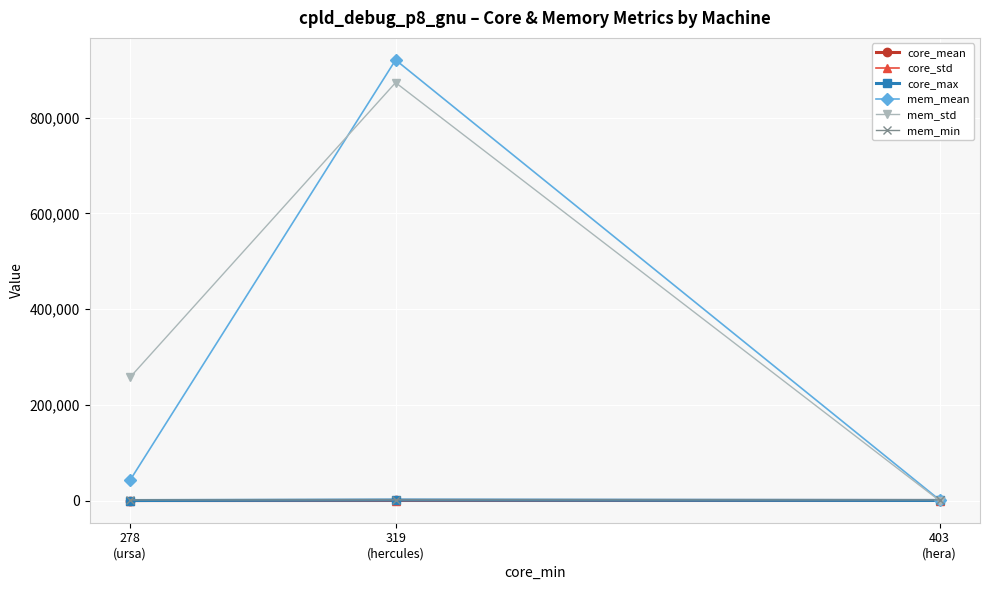

Rank the series by their maximum value, from lowest to highest.

core_std, core_mean, core_max, mem_min, mem_std, mem_mean